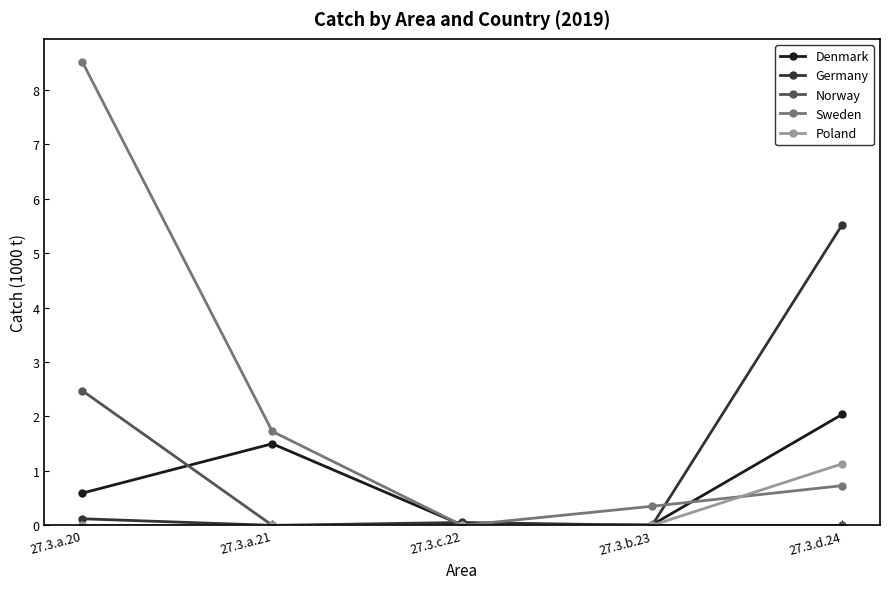

At 27.3.a.20, list the series in order from smallest to largest.

Poland, Germany, Denmark, Norway, Sweden